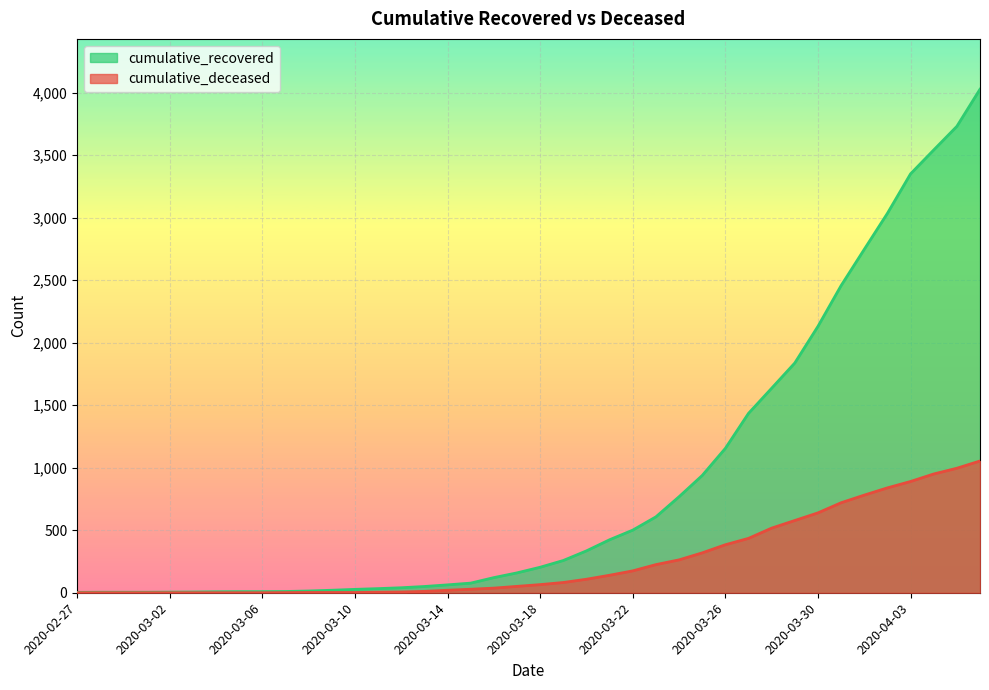

List the series in order of their overall mean, lowest first.

cumulative_deceased, cumulative_recovered